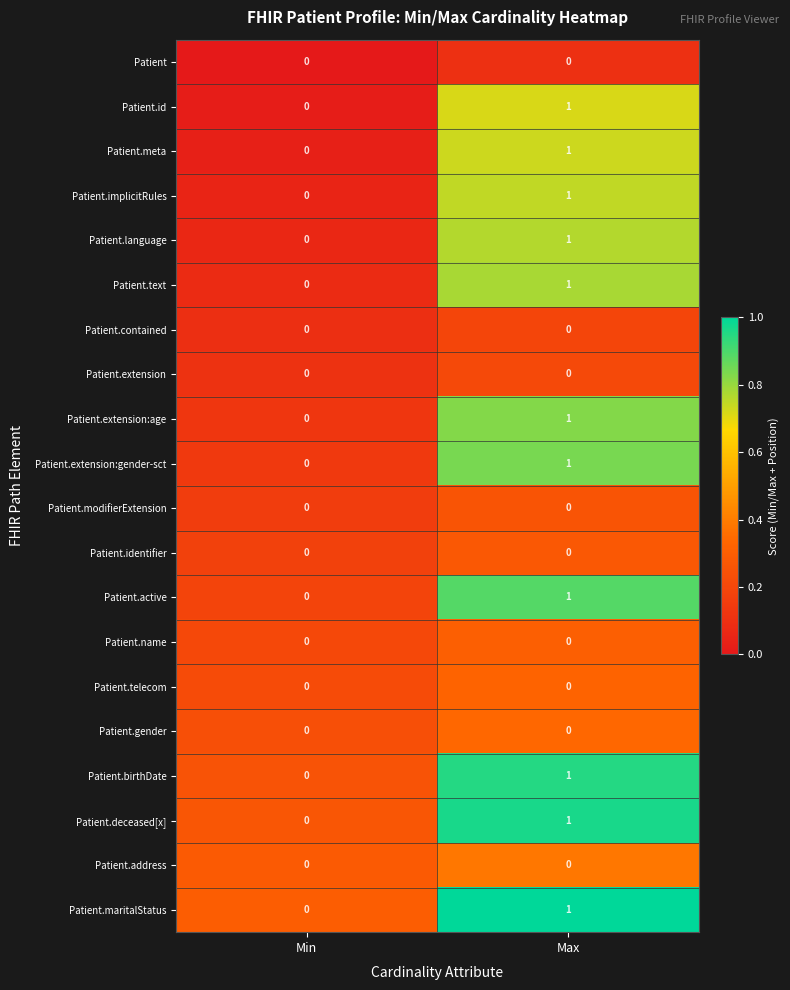

What is the total value across all series at Max?

11